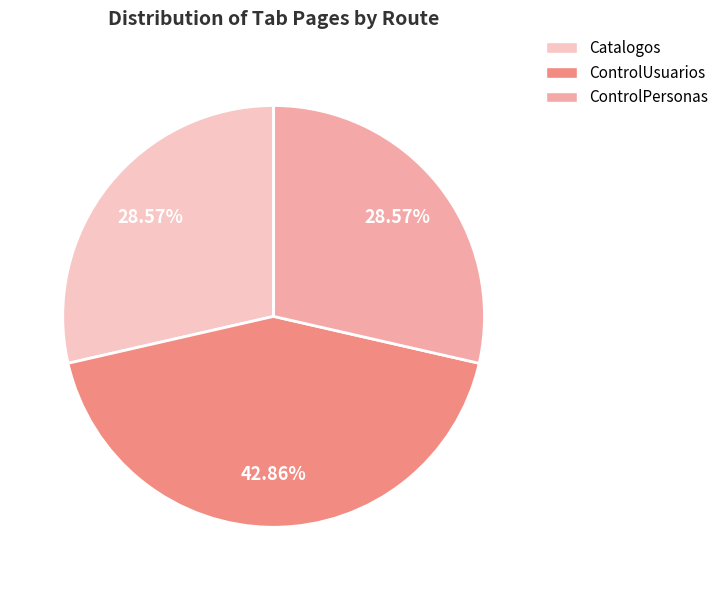

The ControlPersonas slice represents 29% of the pie. True or false?

True